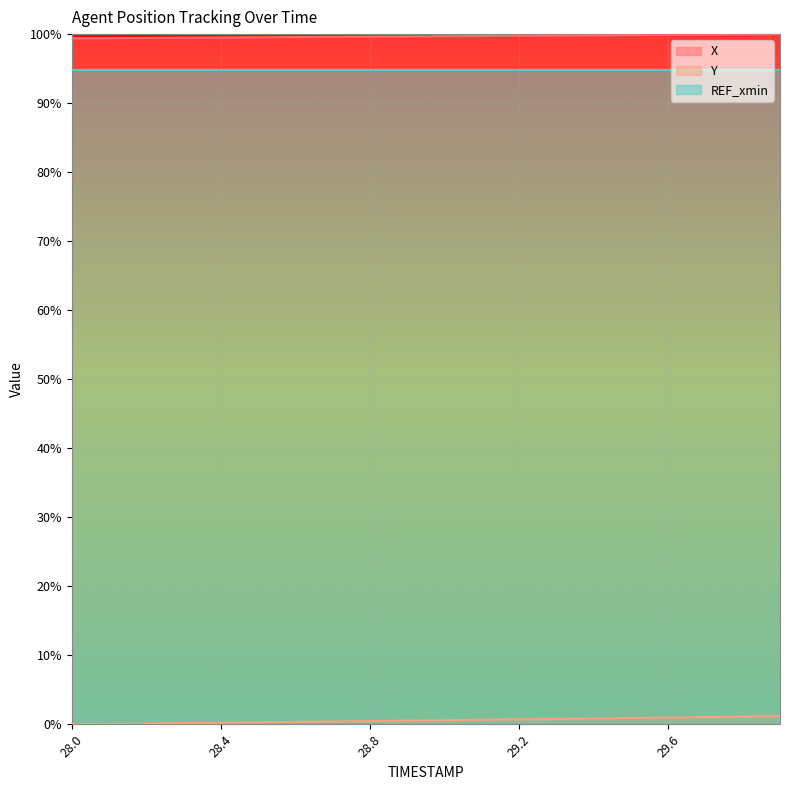

True or false: Y and X cross at least once.

False